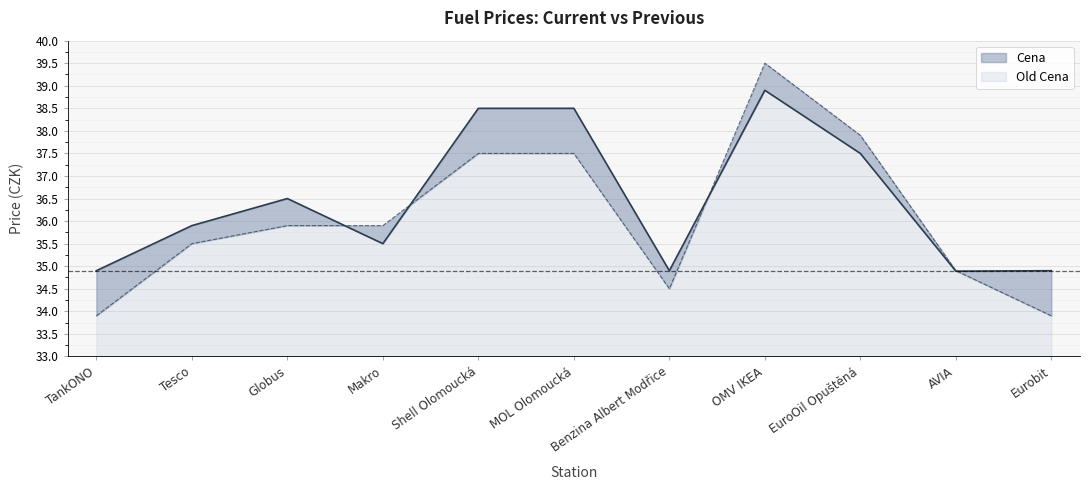

How many data points in Old Cena are above 35?

7